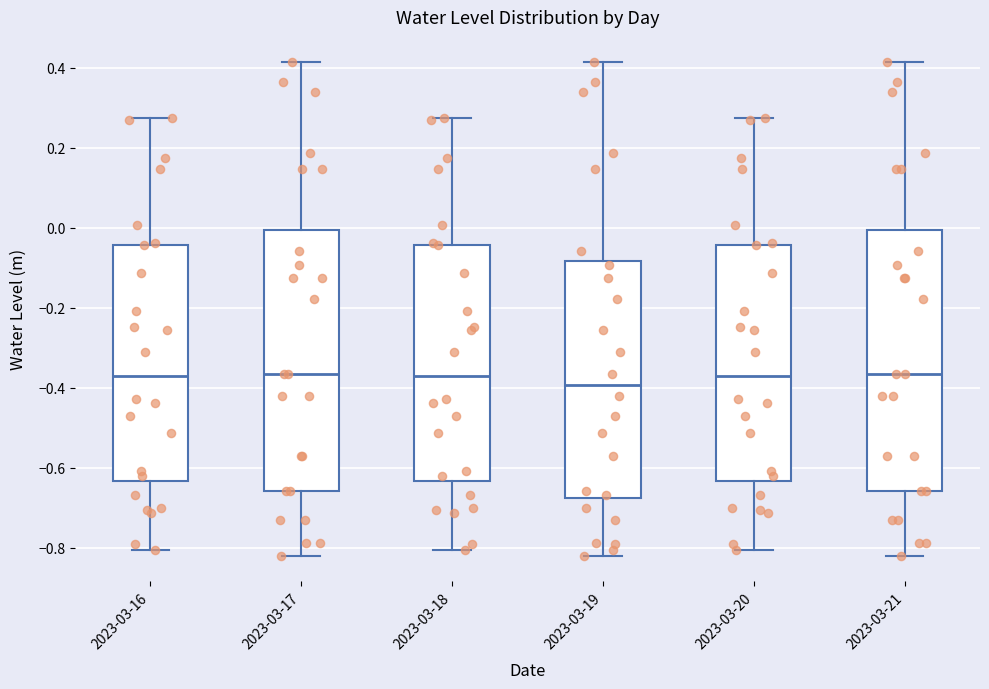

Reading left to right, read every box against the y-axis: the position of its median line, the range the box covers, and the ends of its whiskers. The values are not printed on the chart, so give them approximately, as read against the axis.

2023-03-16: median -0.36, box -0.64 to -0.04, whiskers -0.80 to 0.28
2023-03-17: median -0.36, box -0.66 to 0.00, whiskers -0.82 to 0.42
2023-03-18: median -0.36, box -0.64 to -0.04, whiskers -0.80 to 0.28
2023-03-19: median -0.40, box -0.68 to -0.08, whiskers -0.82 to 0.42
2023-03-20: median -0.36, box -0.64 to -0.04, whiskers -0.80 to 0.28
2023-03-21: median -0.36, box -0.66 to 0.00, whiskers -0.82 to 0.42